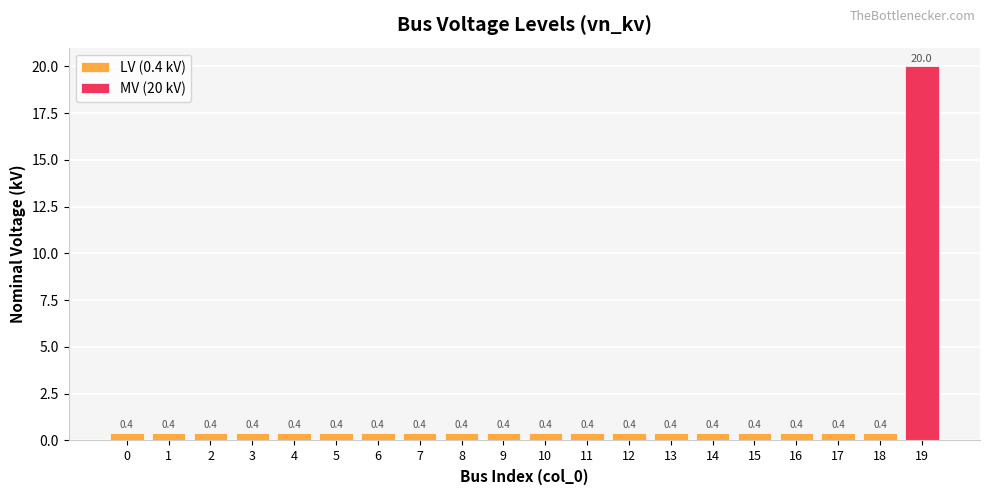

The chart shows a value of 0.3 at 9. True or false?

False